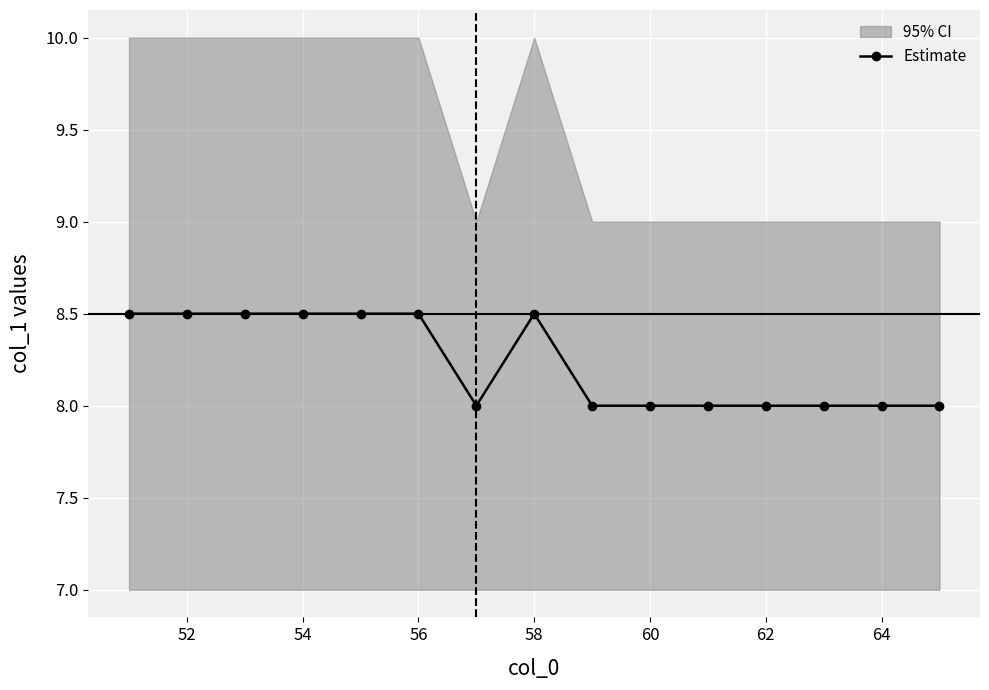

How many points are lower than both their immediate neighbors (excluding endpoints)?

1